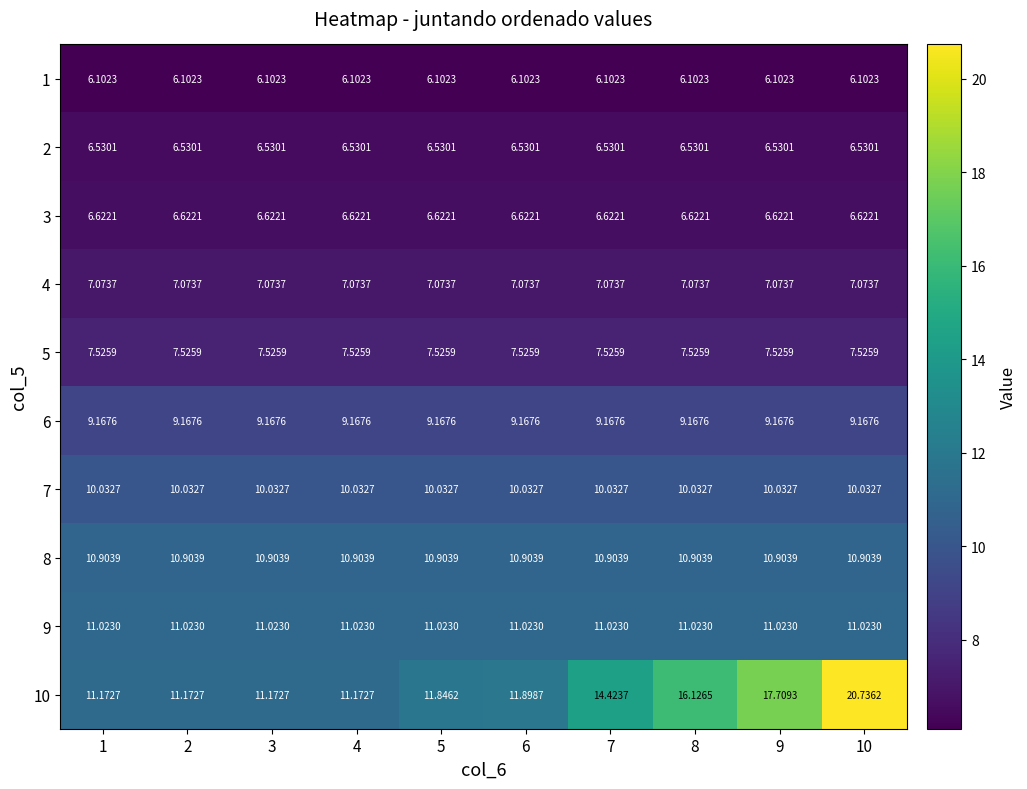

Is the value of 7 at 1 greater than the value of 1 at 8?

Yes